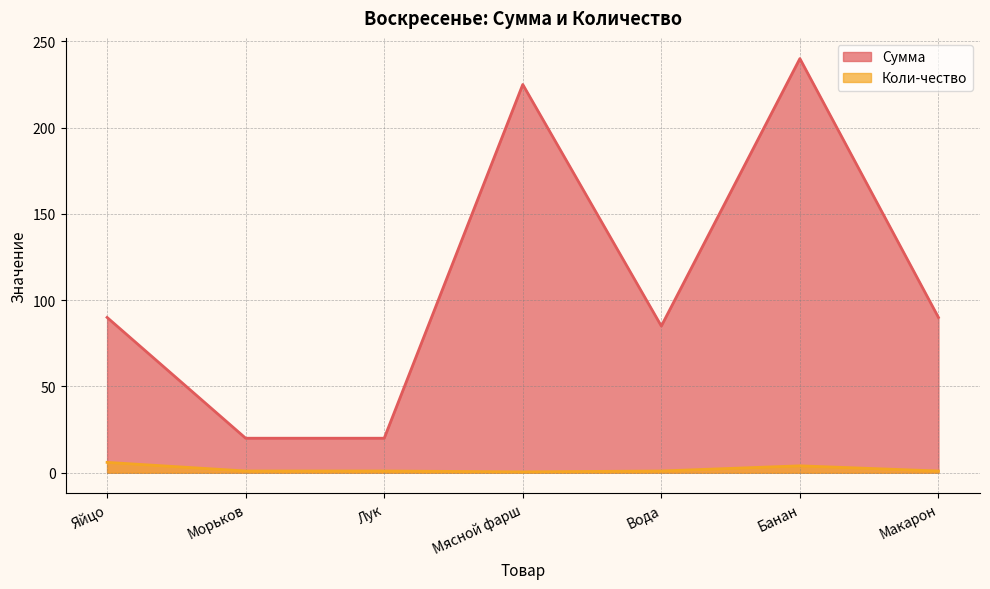

Which category has the highest value across all series?

Банан